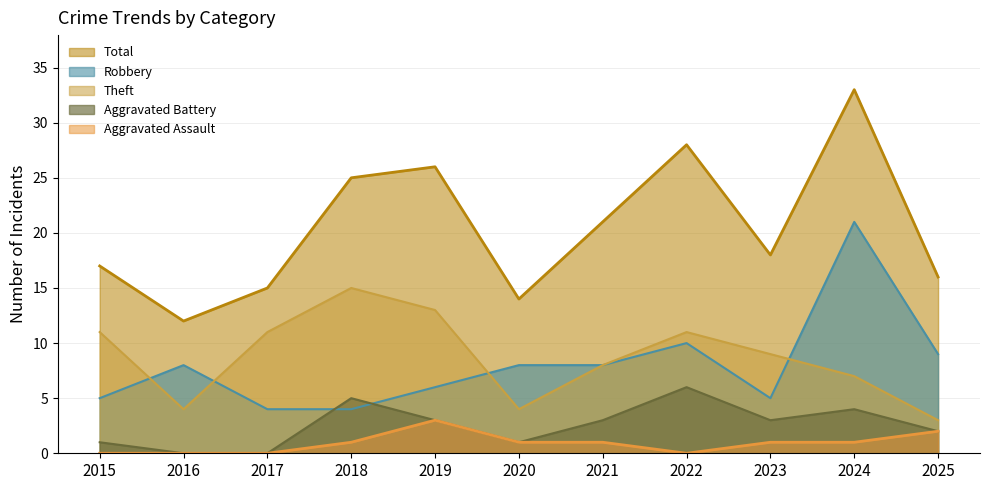

Which series has the largest range (max minus min)?

Total